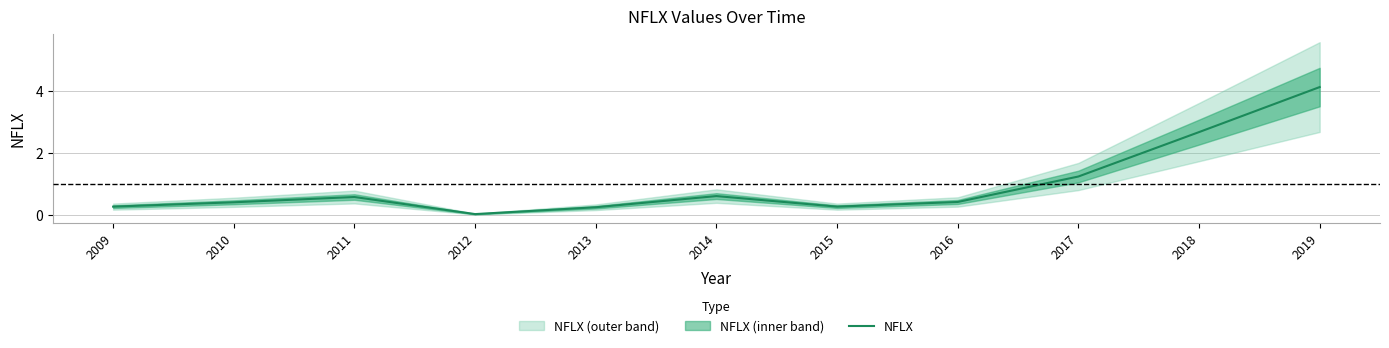

Is it true that the value at 2009 is 0.3?

True